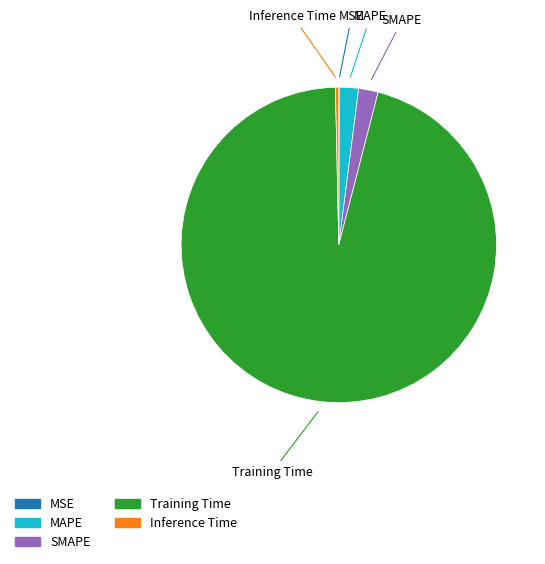

Is the sum of Training Time and MAPE greater than half?

Yes